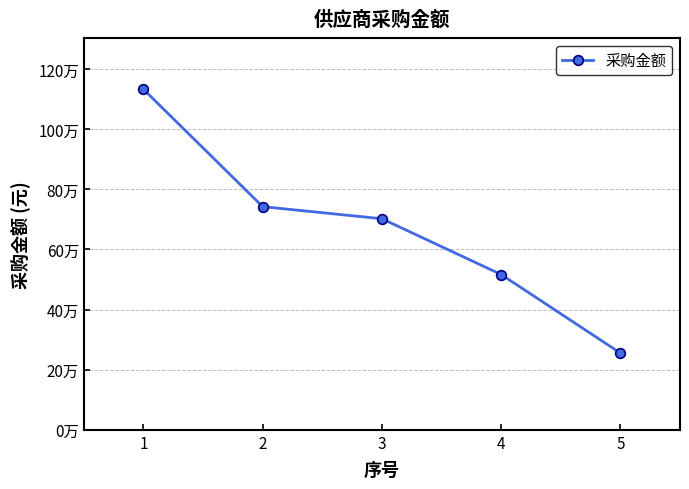

What is the difference between the values at 5 and 4?

261368.2